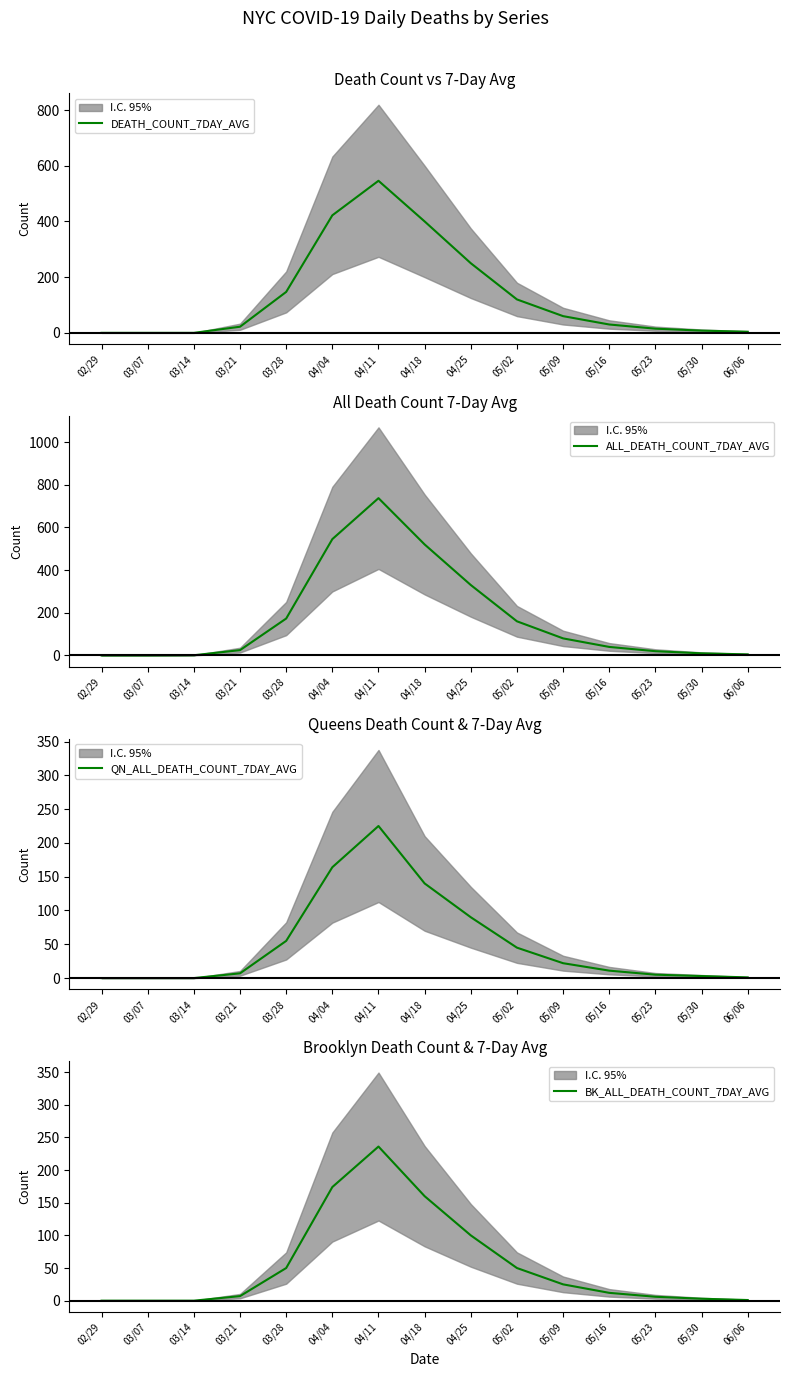

Is it true that DEATH_COUNT_7DAY_AVG equals 0 at 03/07?

True